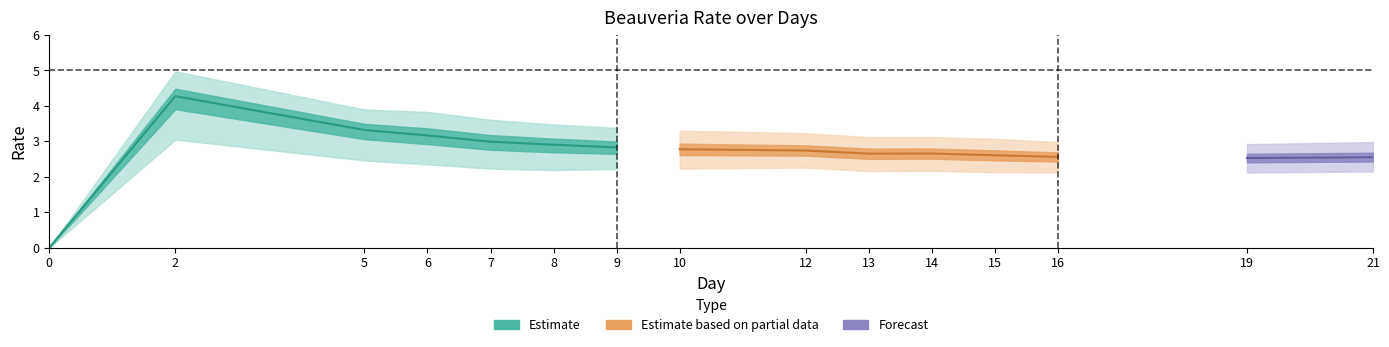

Is the value of Beauveria_386606 at 0 greater than the value of Beauveria_387294 at 21?

No